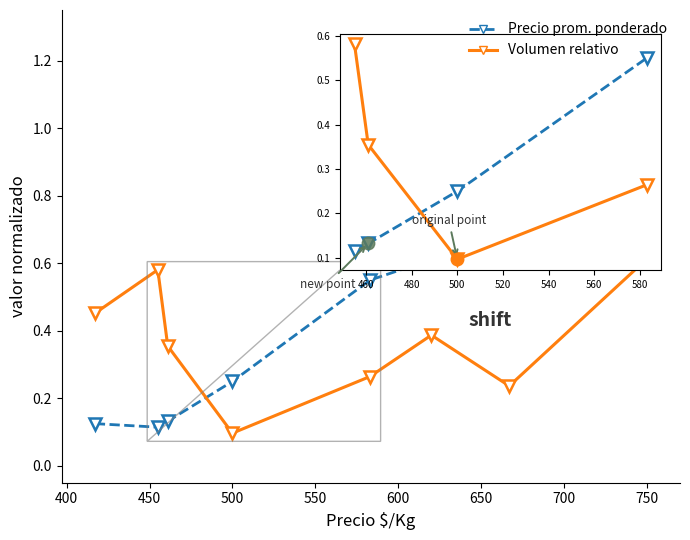

What is the maximum value shown in the chart?

1.0